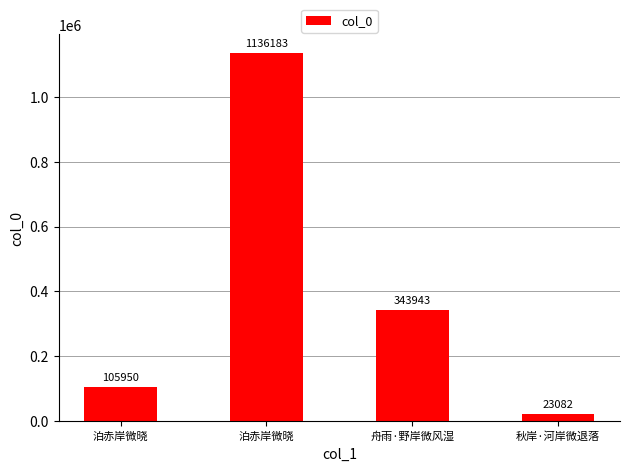

Does the chart contain stacked bars?

No